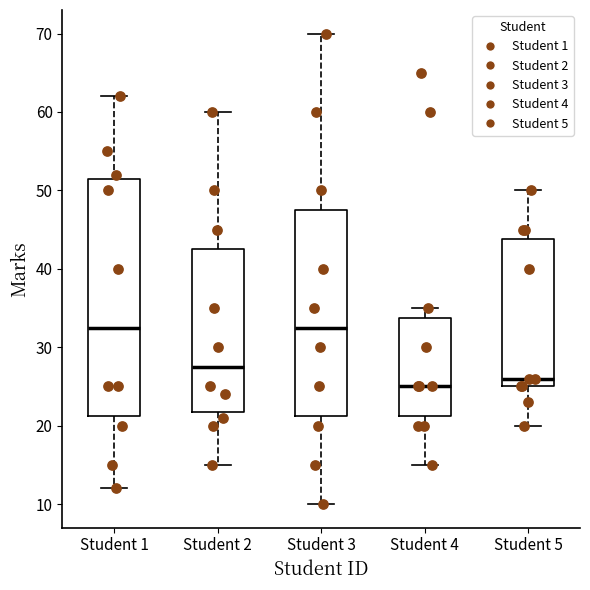

Which box is the tallest, from its lower edge to its upper edge?

Student 1